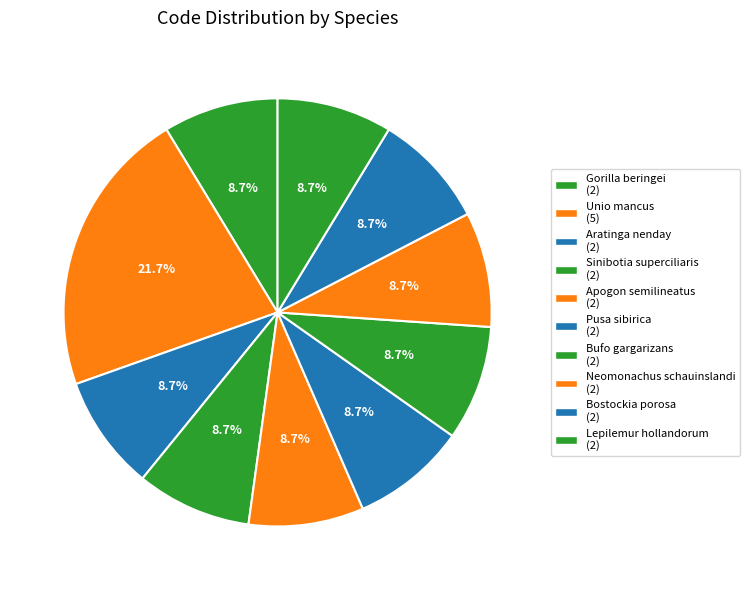

Count the number of slices in the pie.

10